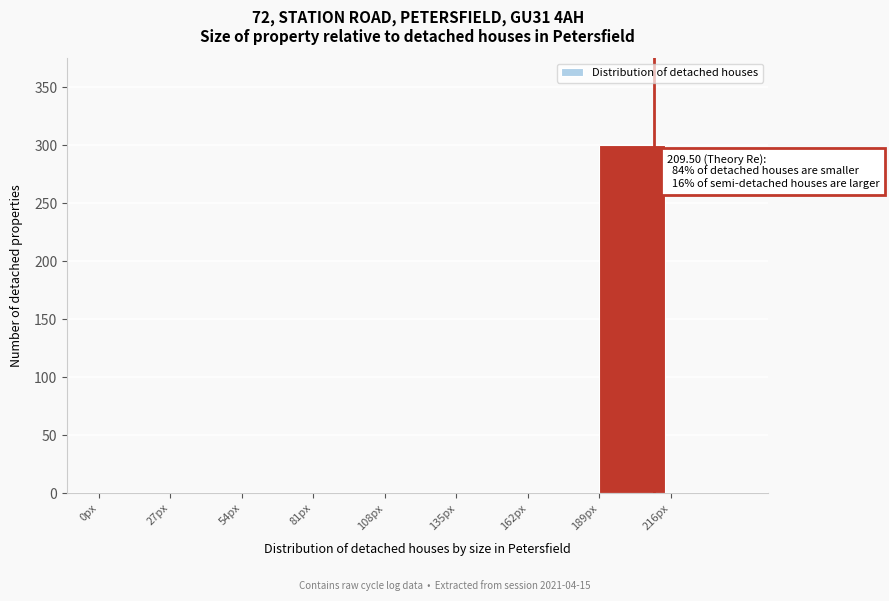

Which range on the x-axis has the tallest bar?

189 to 216